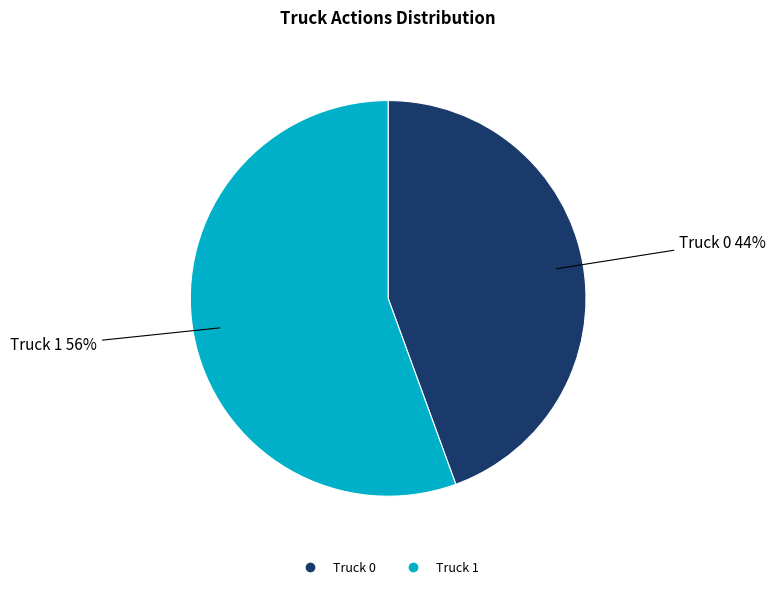

Approximately how many times larger is the value at Truck 0 compared to Truck 1?

0.8